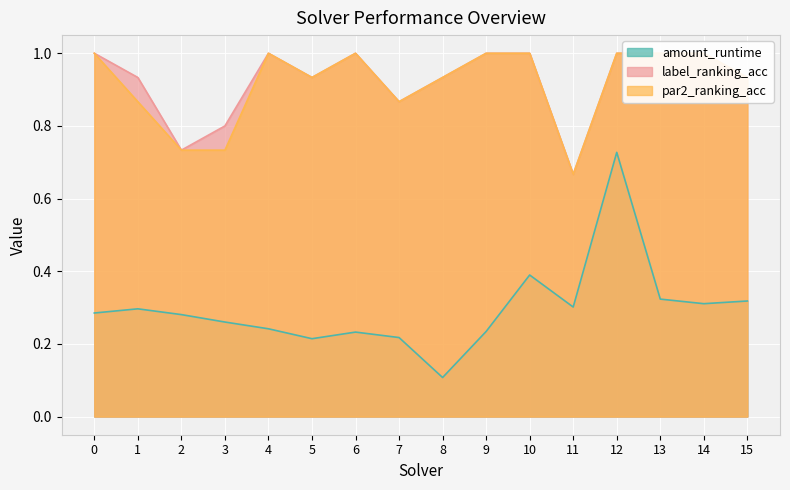

Which series has the widest spread of values?

amount_runtime